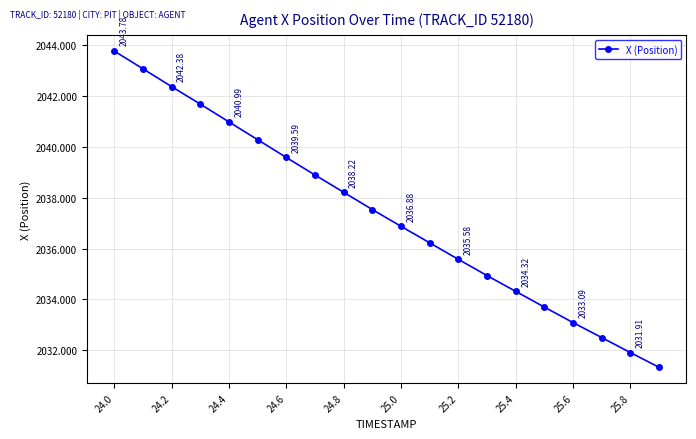

What is the difference between the second highest and second lowest values?

11.2